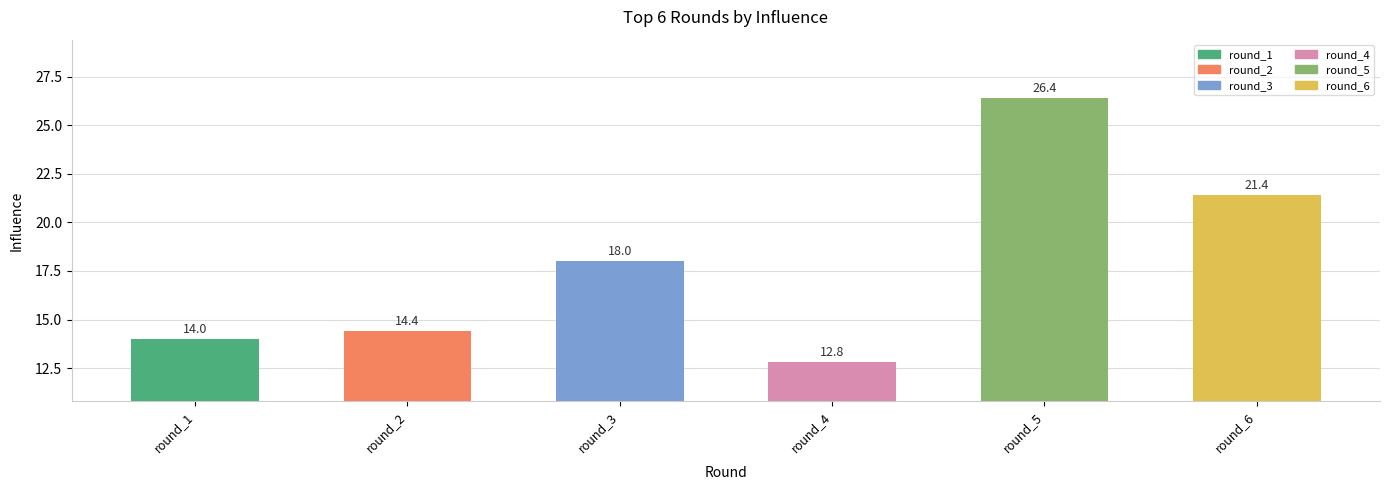

What is the difference between the values at round_6 and round_4?

8.6